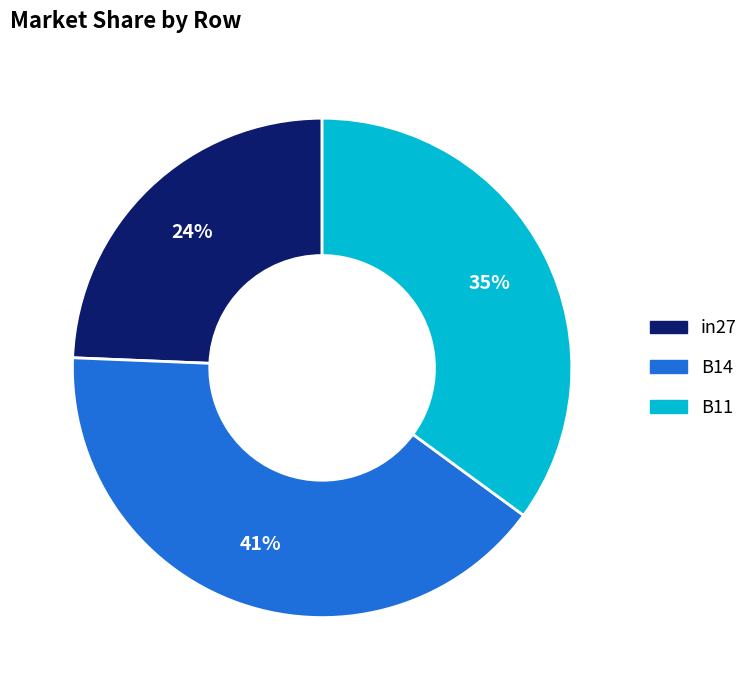

Do B11 and in27 together represent more than half of the pie?

Yes